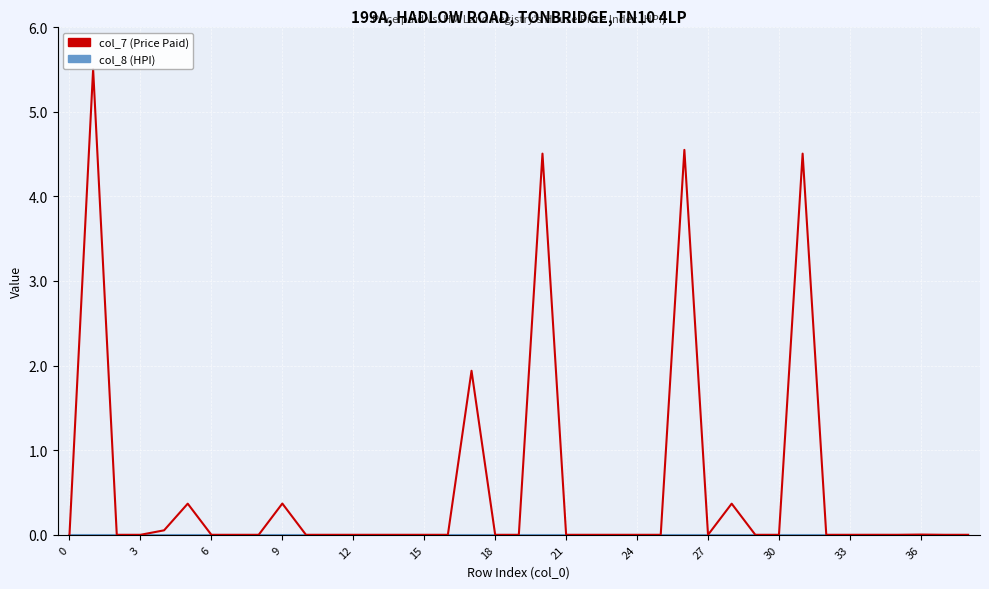

What is the average value of the col_7 (Price Paid) series?

0.6